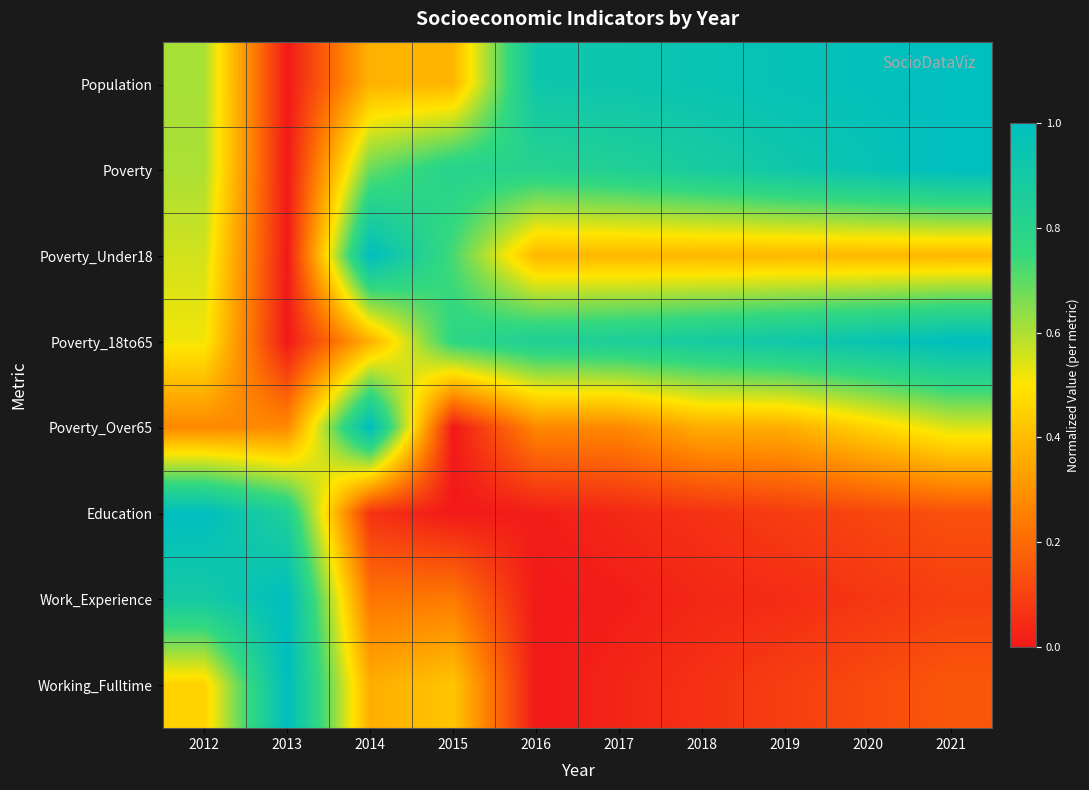

At which category does the chart reach its minimum across all series?

2013